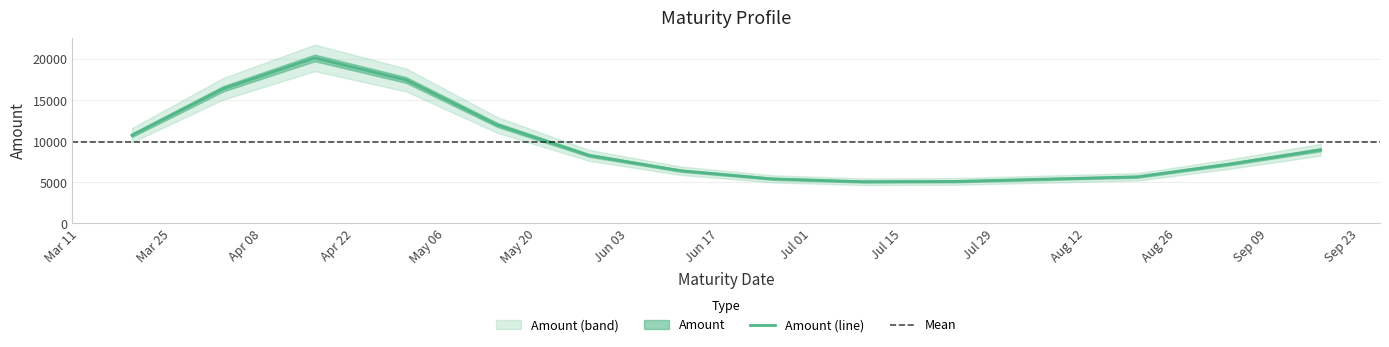

Which has a higher value, 2024-05-28 or 2024-09-03?

2024-05-28